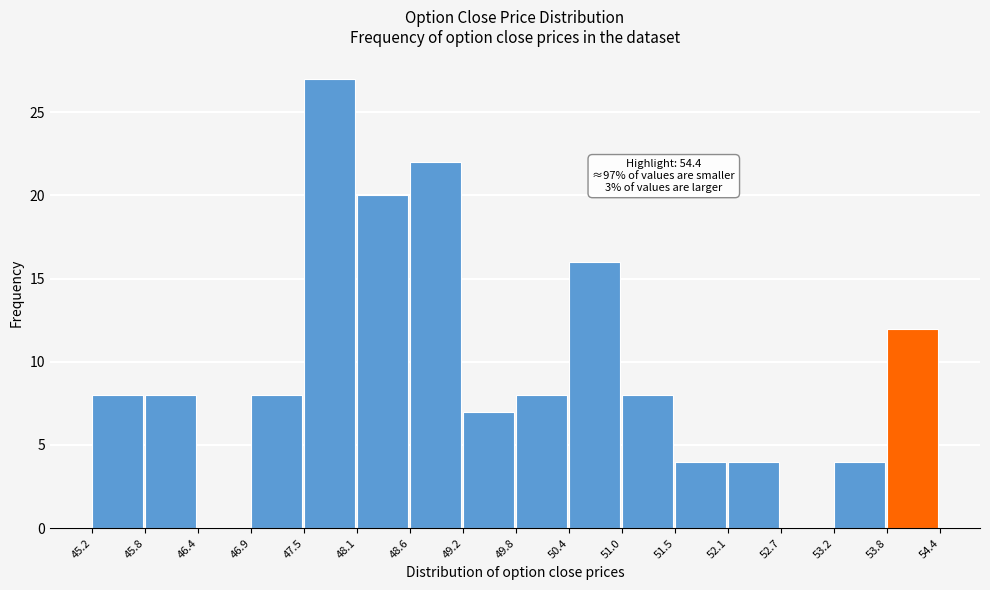

Over which range of the x-axis is the bar tallest?

47.5 to 48.1